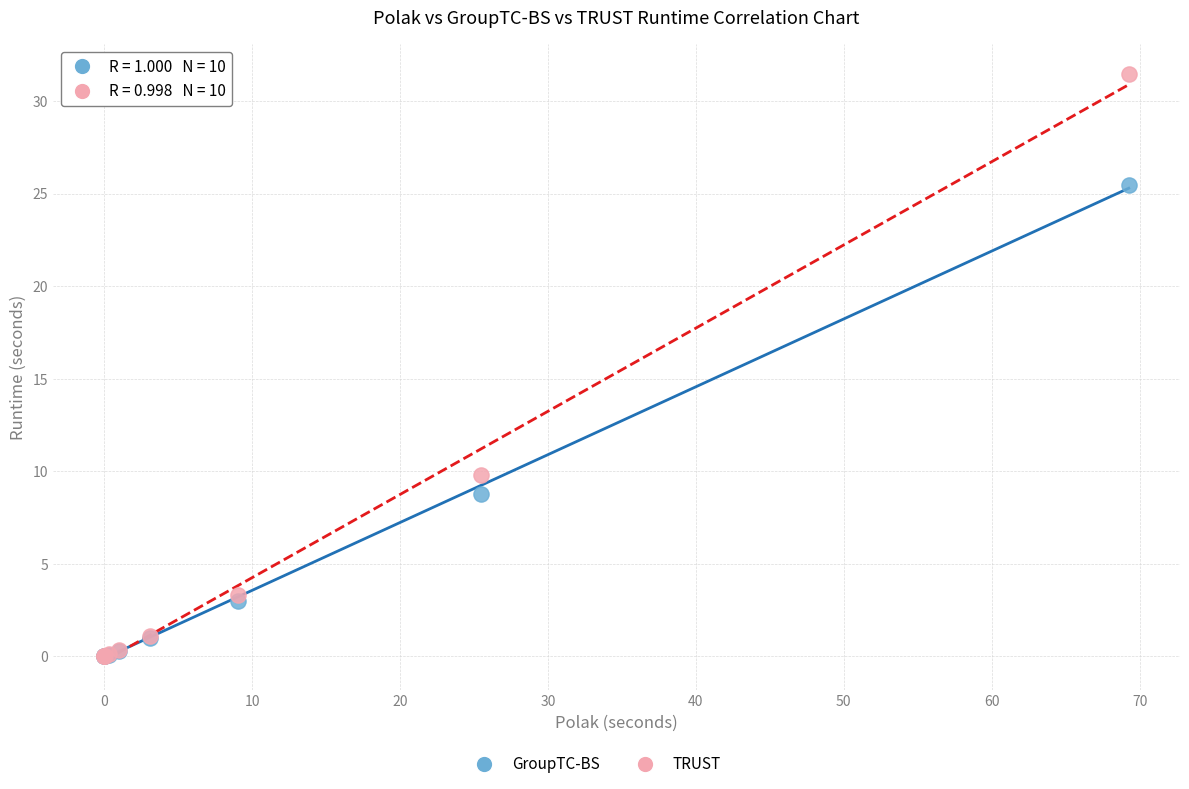

In the TRUST series, what Y value is closest to 15?

9.8